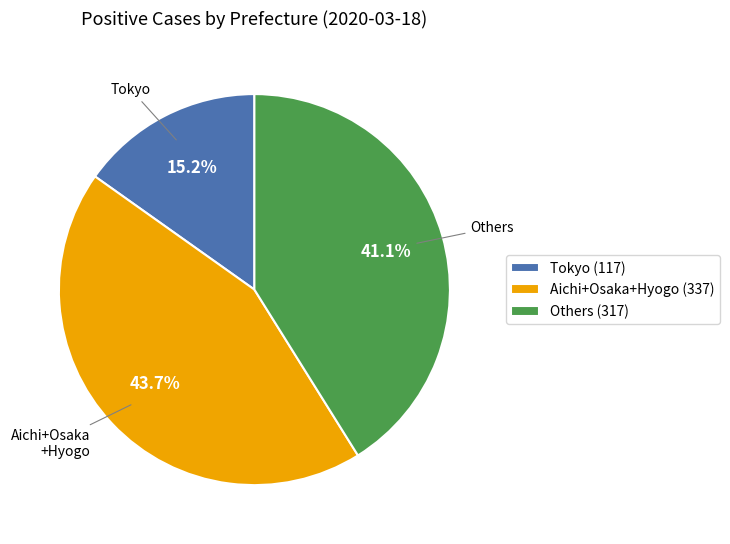

Approximately how many times larger is the value at Tokyo (117) compared to Aichi+Osaka+Hyogo (337)?

0.3